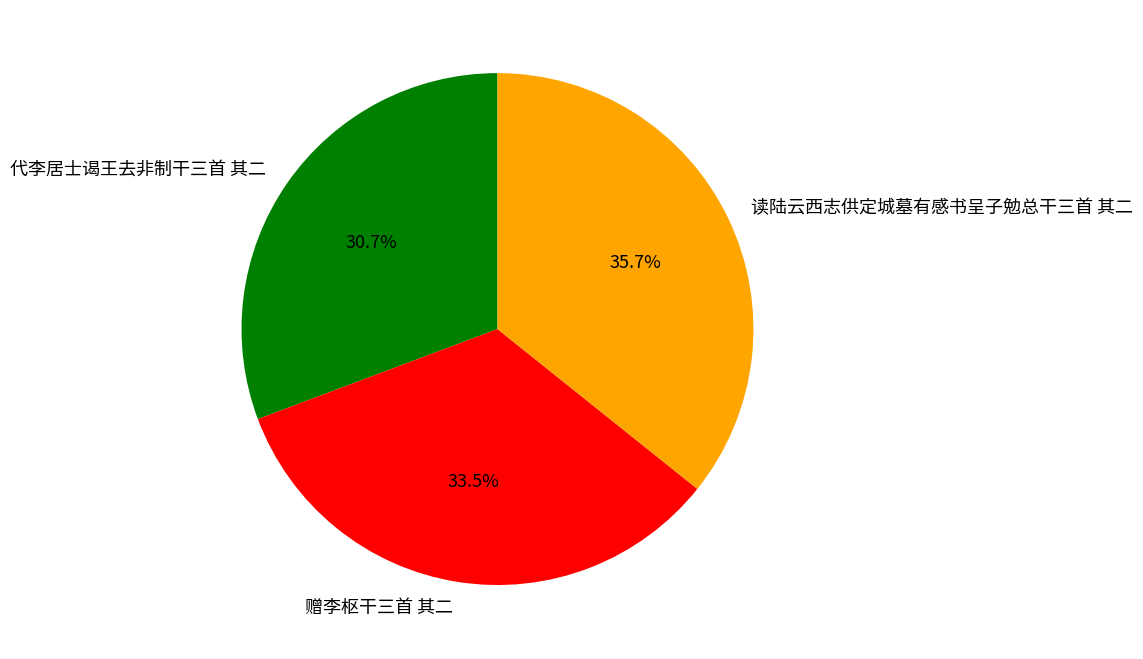

Which has a higher value, 代李居士谒王去非制干三首 其二 or 赠李枢干三首 其二?

赠李枢干三首 其二